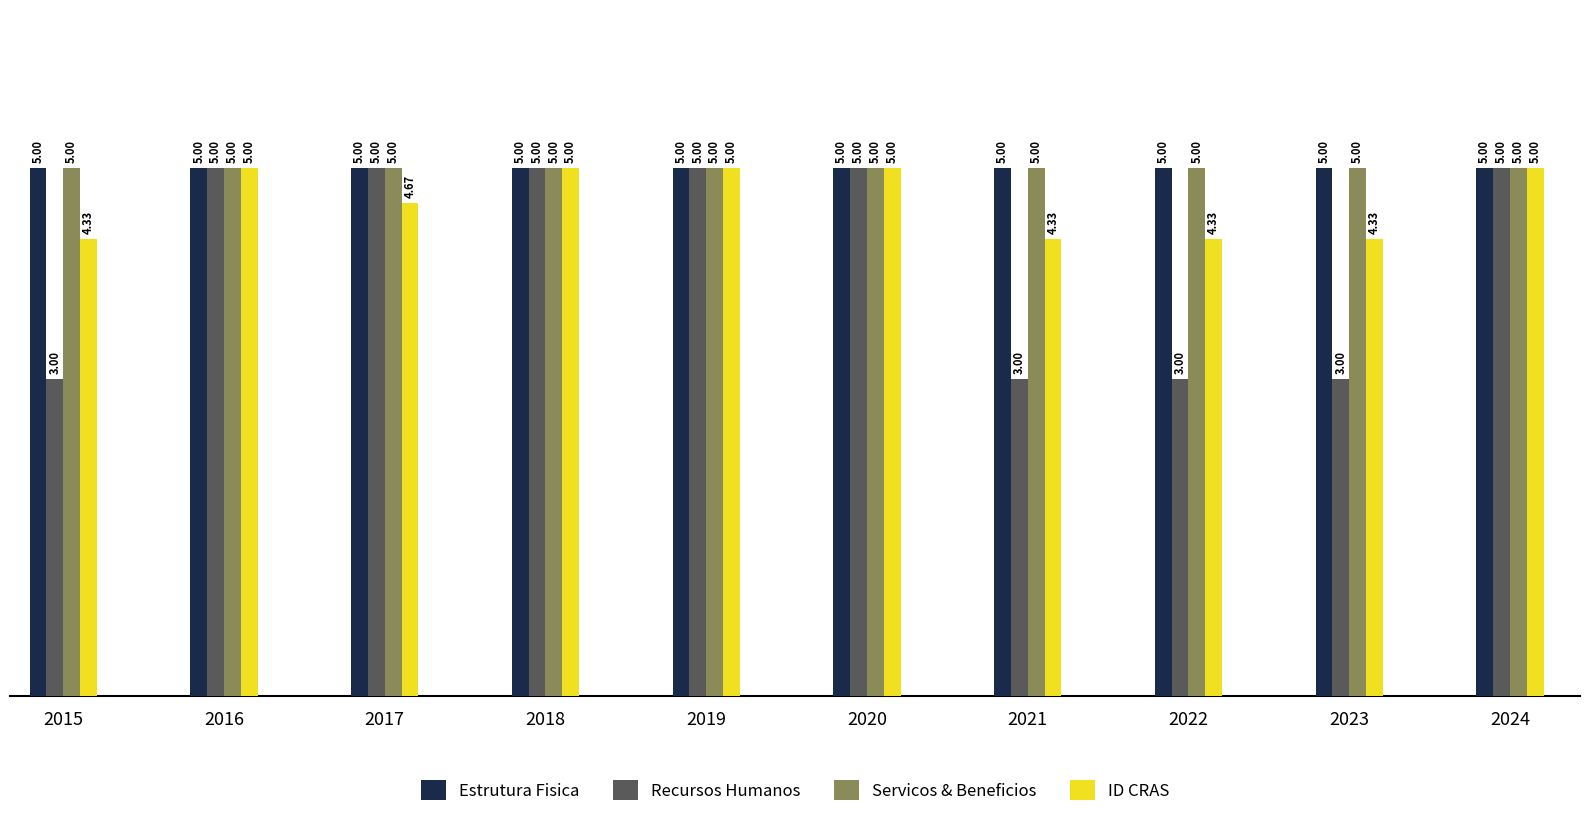

What is the difference between the maximum and minimum values in the Recursos Humanos series?

2.0